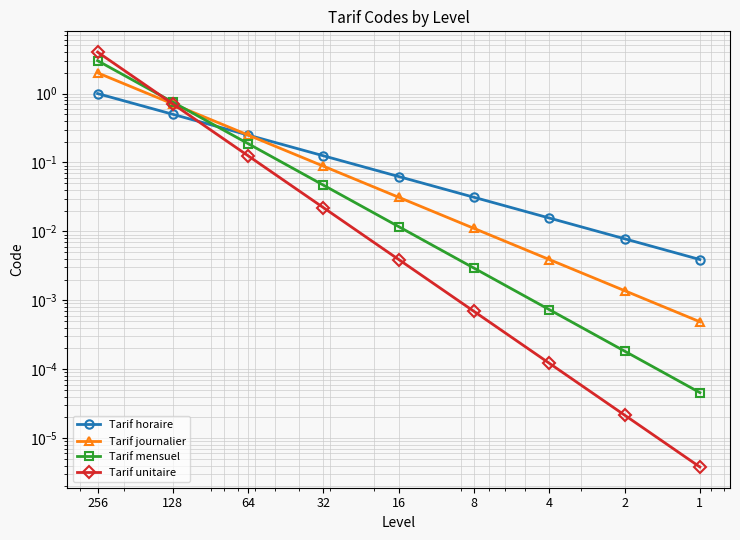

Which category has the highest value in the Tarif journalier series?

256